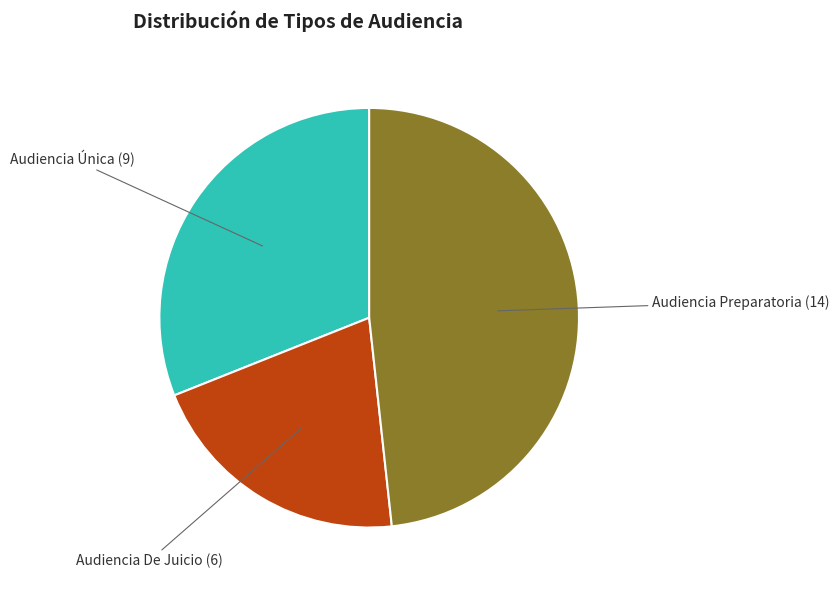

Is it true that Audiencia Única (9) is 16% of the pie?

False